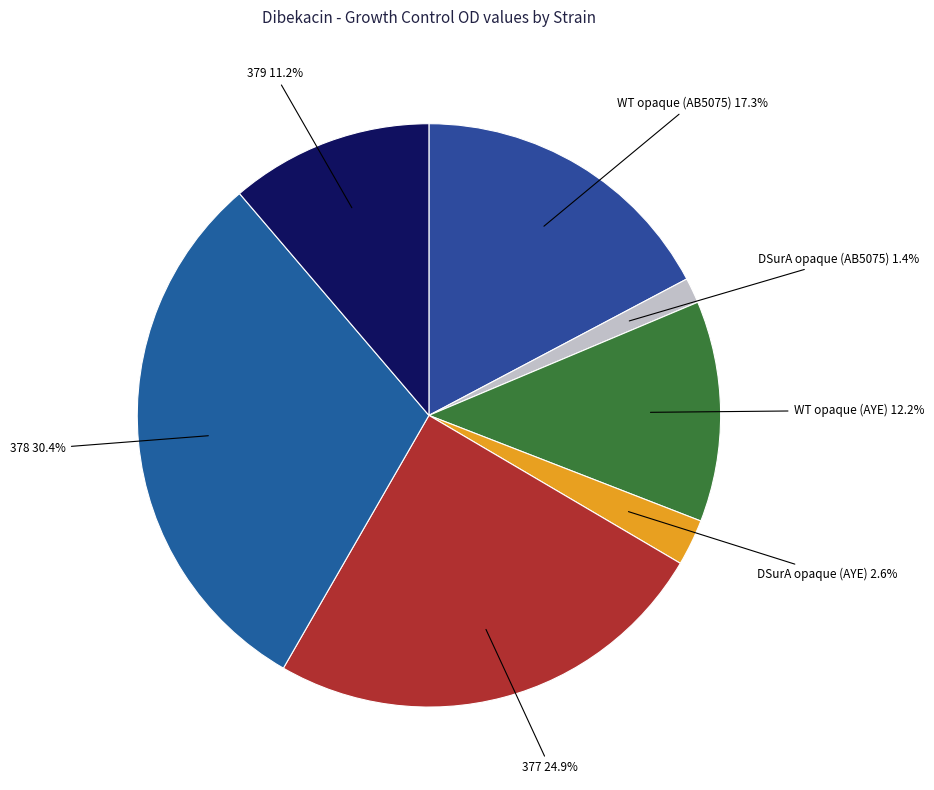

What is the smallest slice in the pie chart?

DSurA opaque (AB5075)